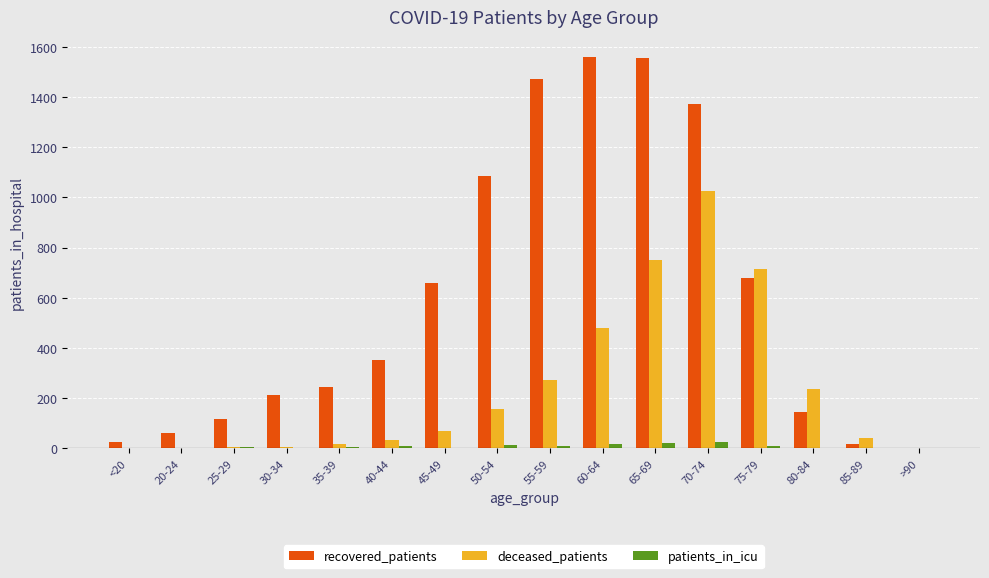

What is the sum of all patients_in_icu values?

128